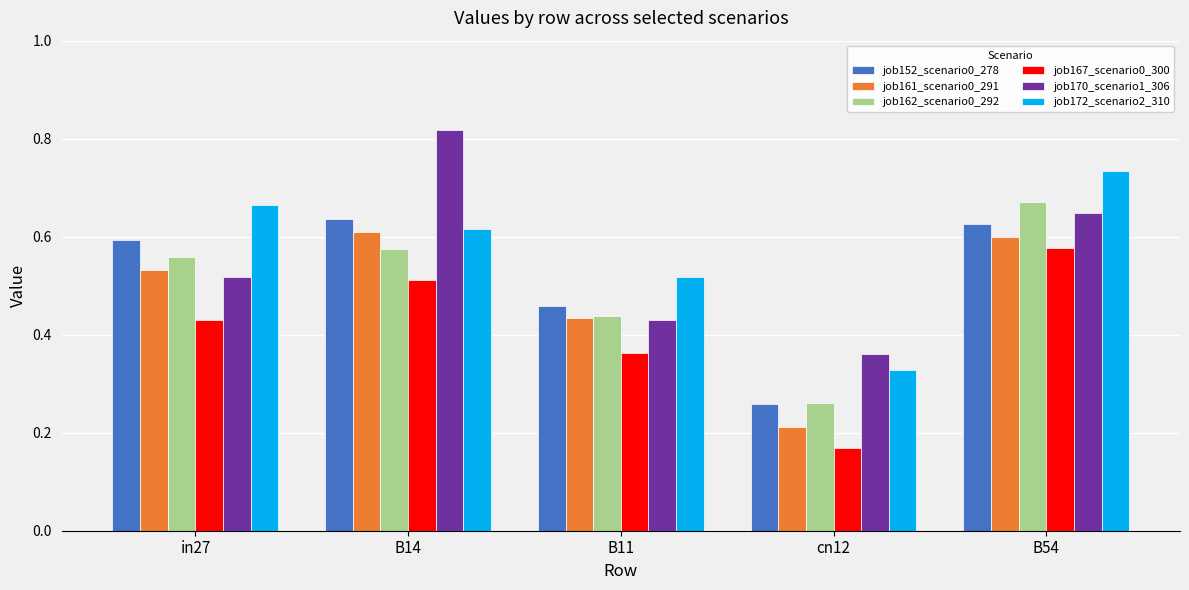

What is the sum of the job162_scenario0_292 values at B54 and B11?

1.1